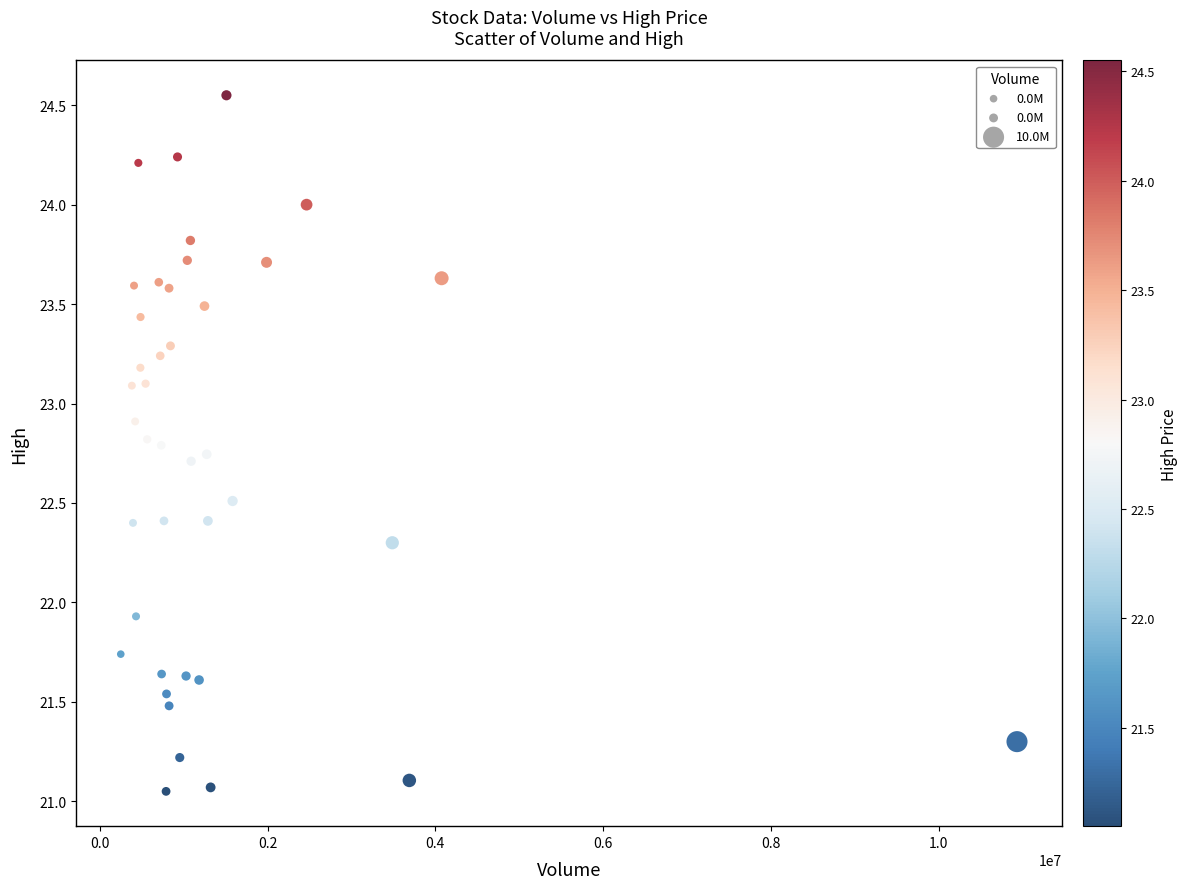

What Y value in the scatter plot is closest to 22?

21.9